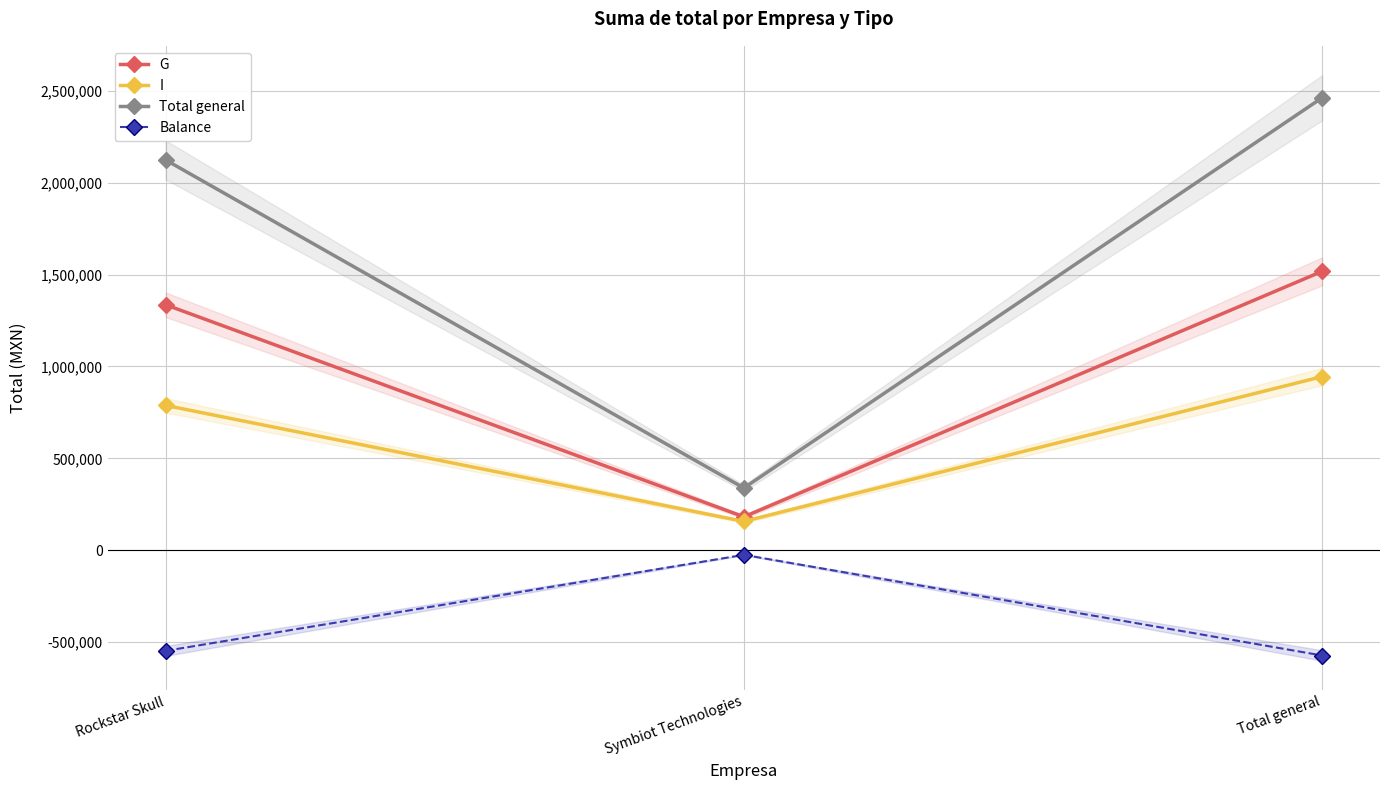

Is this an area chart (filled region under the line)?

No